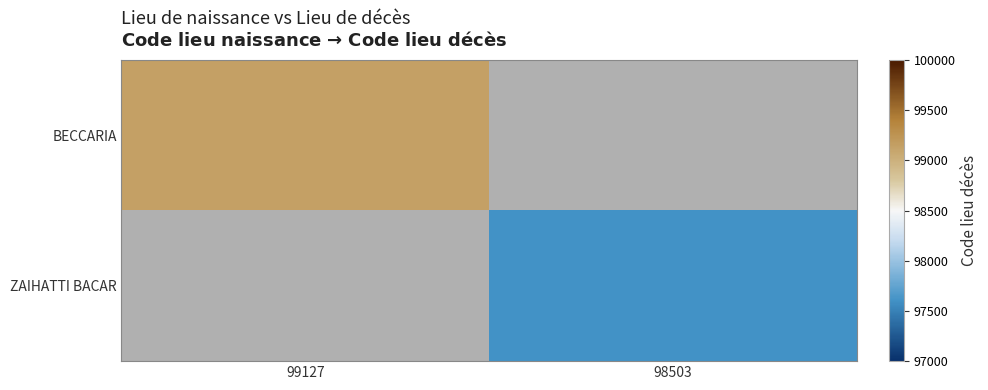

Rank the series by their average value, from lowest to highest.

BECCARIA, ZAIHATTI BACAR